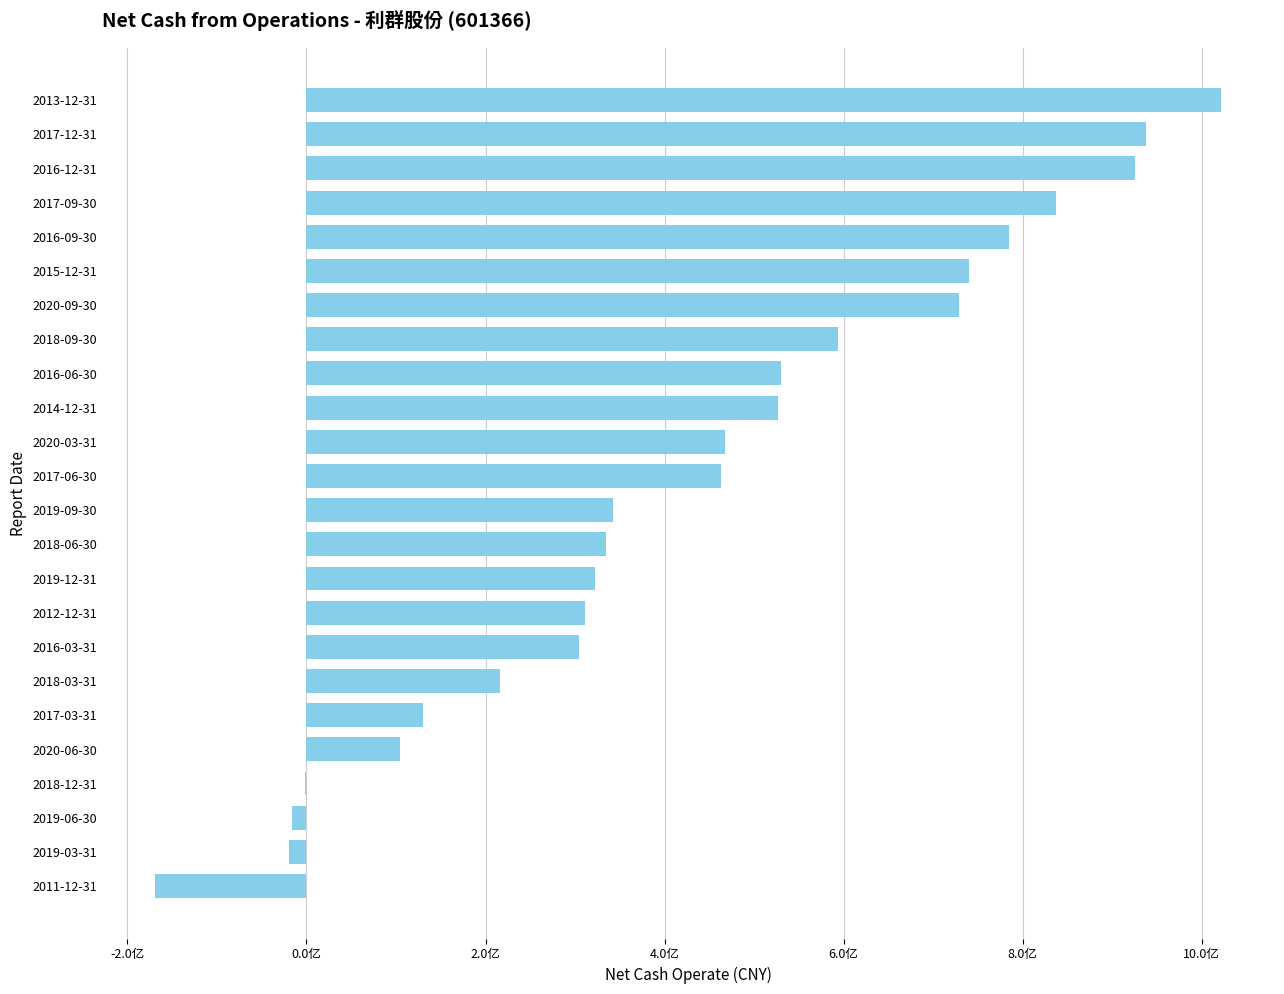

At which category does the chart reach its peak across all series?

2013-12-31